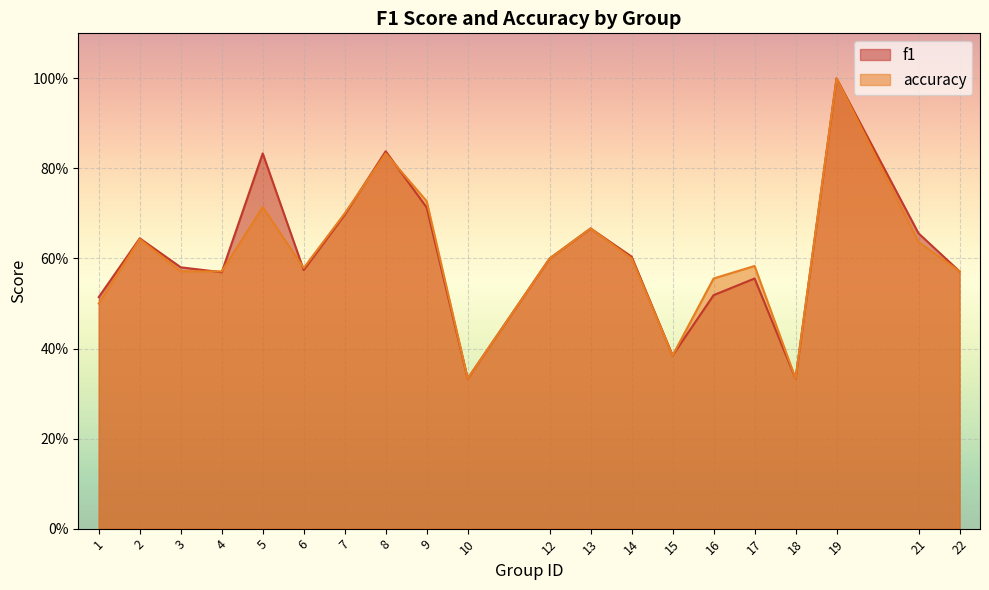

What is the approximate value of f1 at 10?

0.3